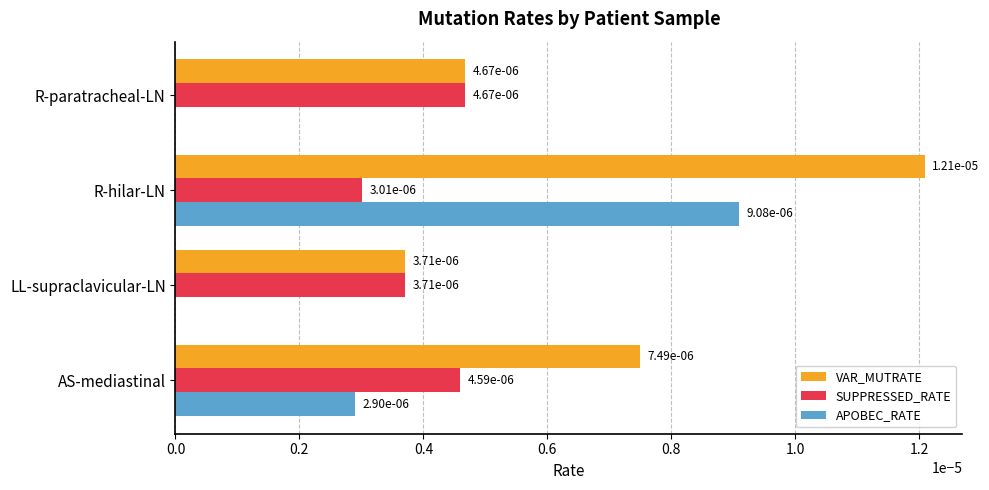

True or false: APOBEC_RATE has a value of 0.0 at R-hilar-LN.

True